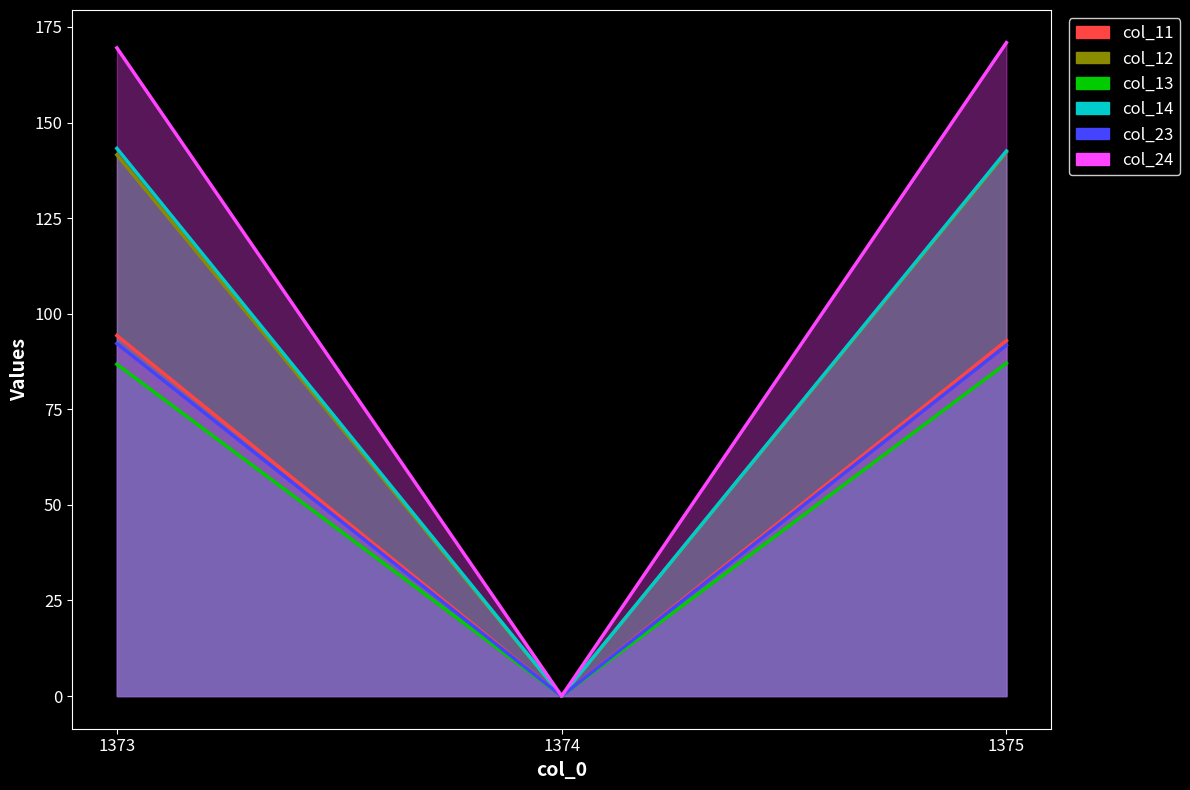

Reading left to right, transcribe all the data shown in this chart.

col_11: 1373=94.3	1374=0.0	1375=93.0
col_12: 1373=141.6	1374=0.0	1375=142.3
col_13: 1373=86.8	1374=0.0	1375=87.1
col_14: 1373=143.2	1374=0.0	1375=142.6
col_23: 1373=92.2	1374=0.0	1375=91.8
col_24: 1373=169.5	1374=0.0	1375=170.9